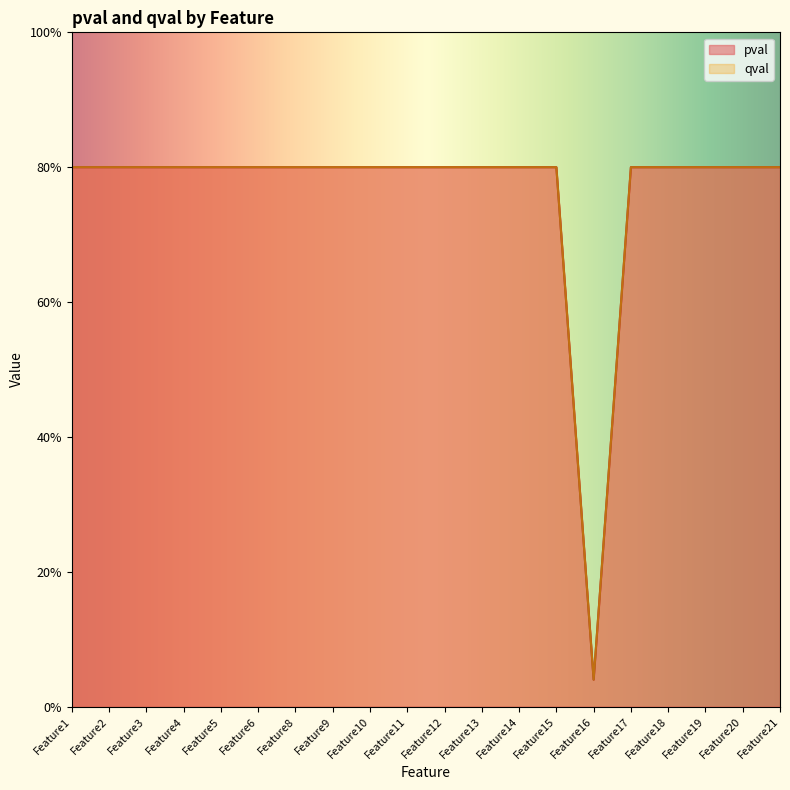

What is the value of the qval point at the 3rd from the left?

0.8